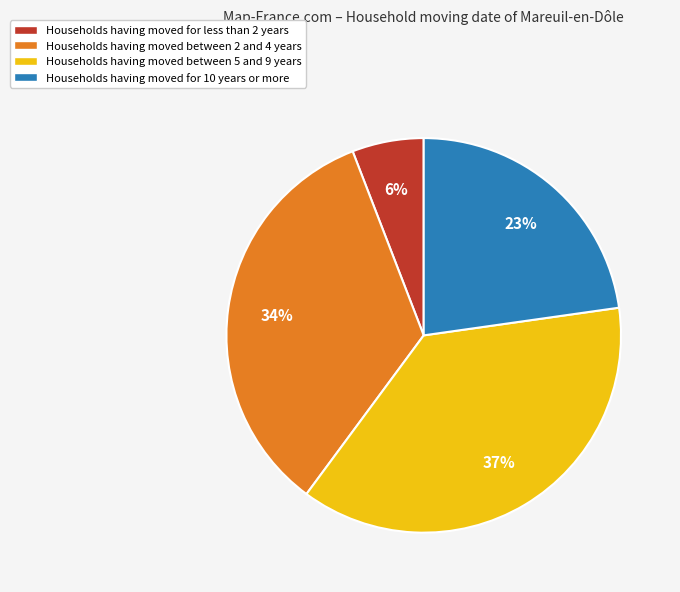

Is the sum of Households having moved between 5 and 9 years and Households having moved for less than 2 years greater than half?

No